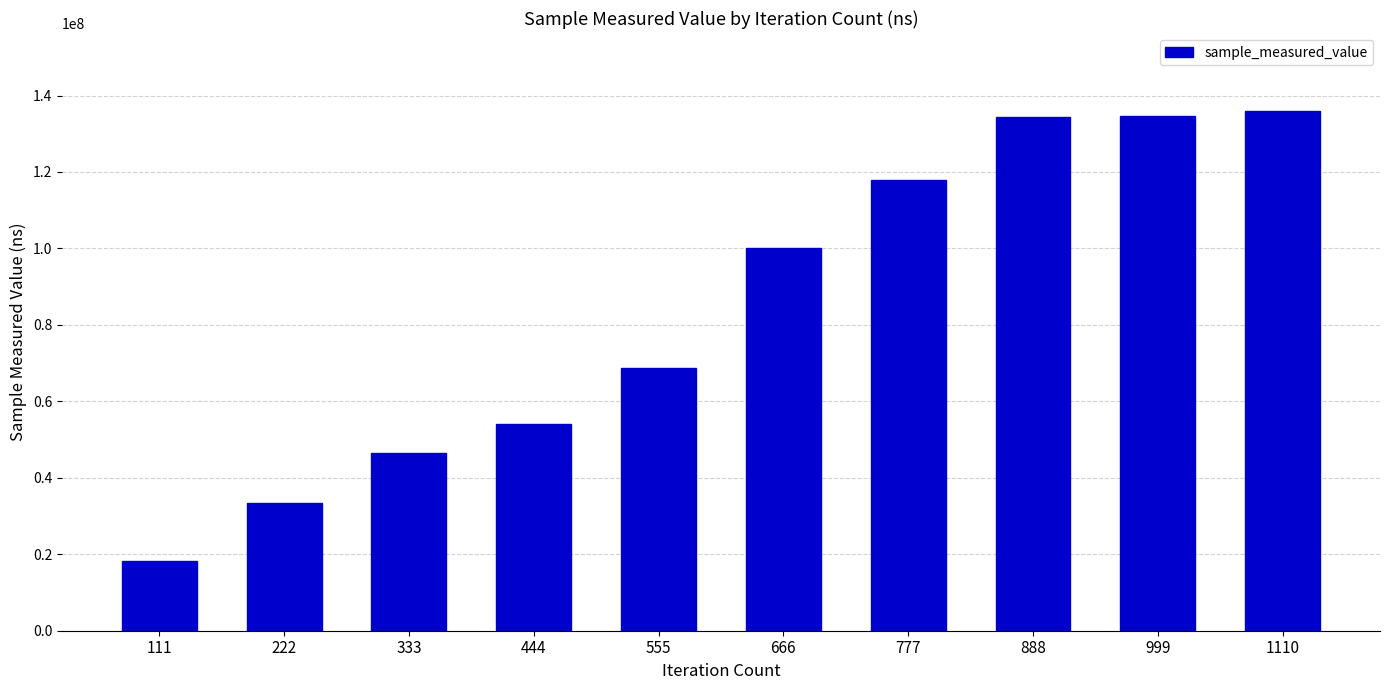

What is the sum of all values?

844167882